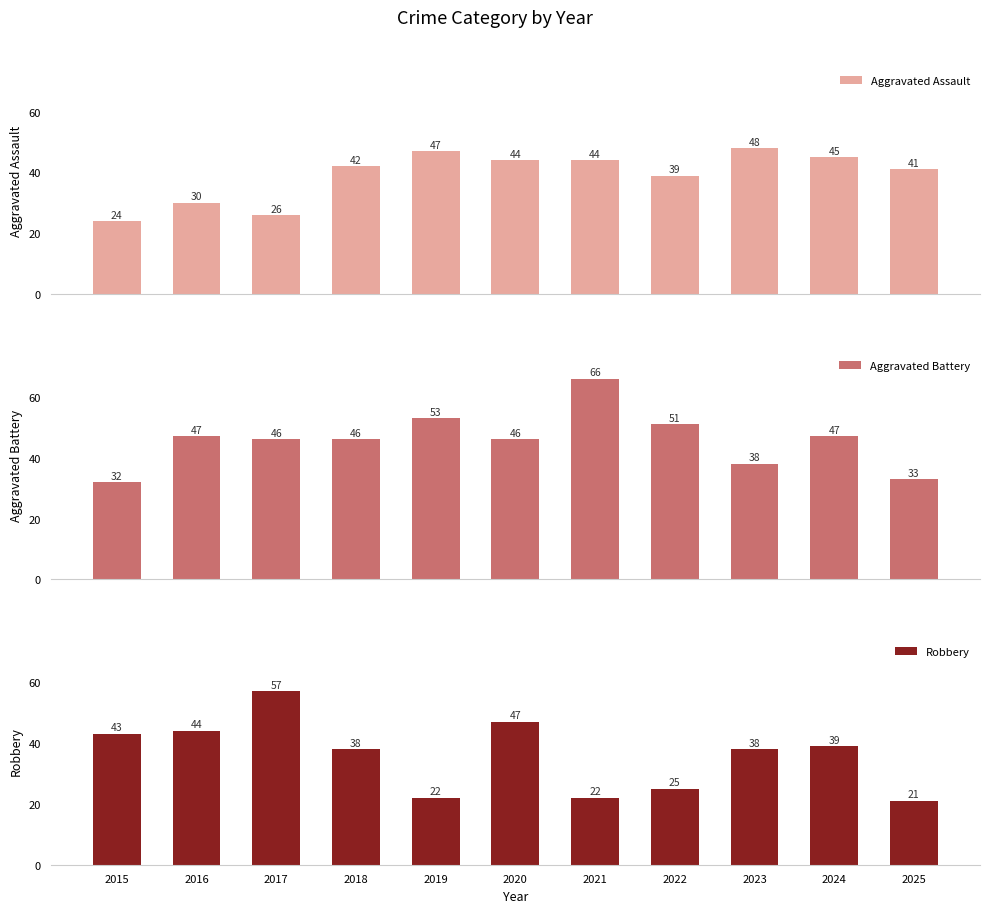

List the series in order of their peak value, highest first.

Aggravated Battery, Robbery, Aggravated Assault